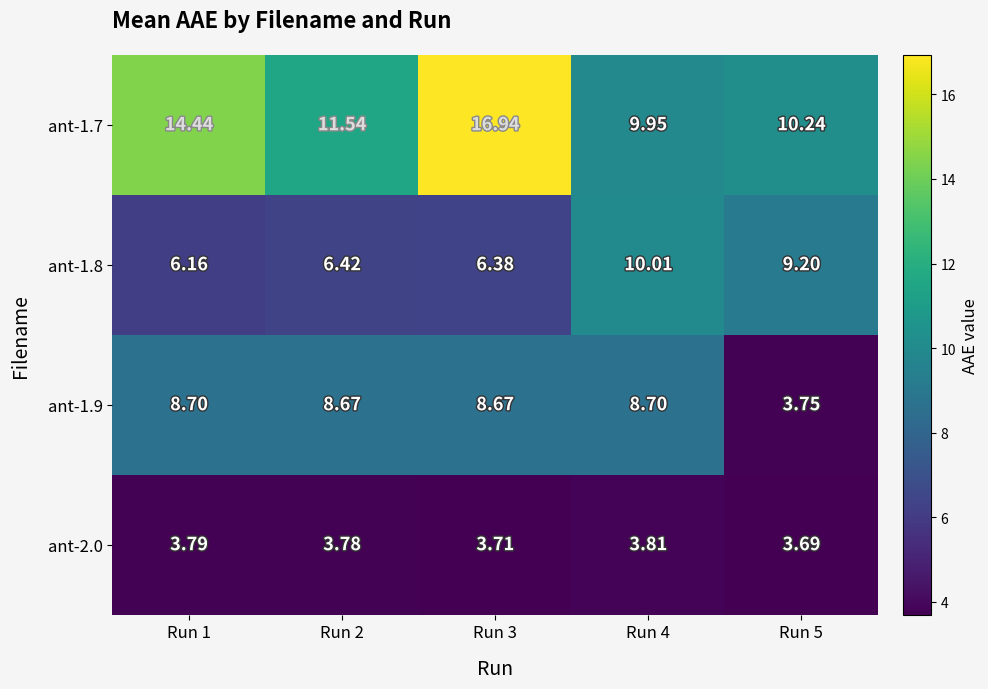

Is the value of ant-1.7 at Run 5 greater than the value of ant-1.9 at Run 4?

Yes